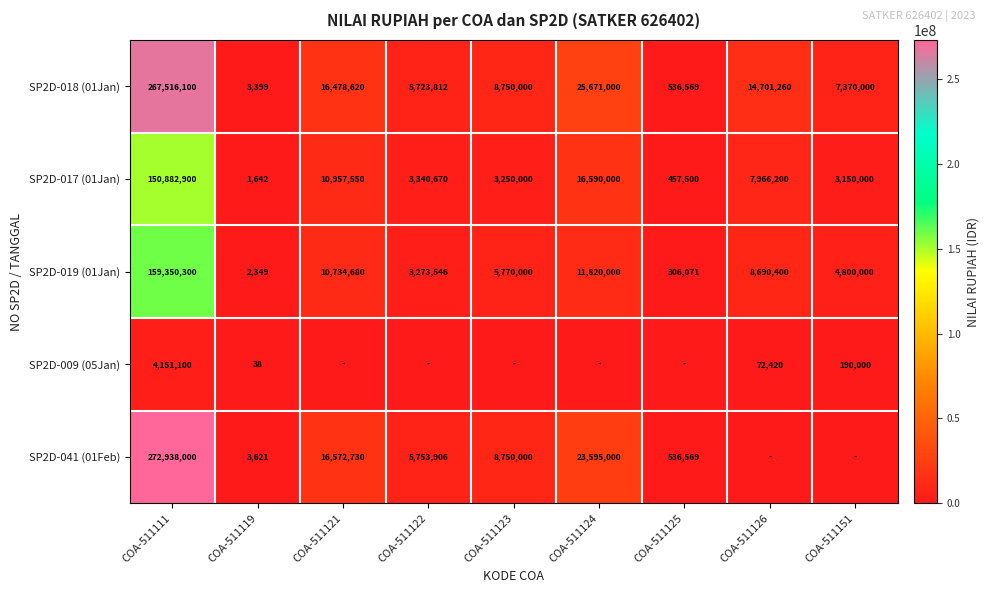

What is the total value across all series at COA-511111?

854838400